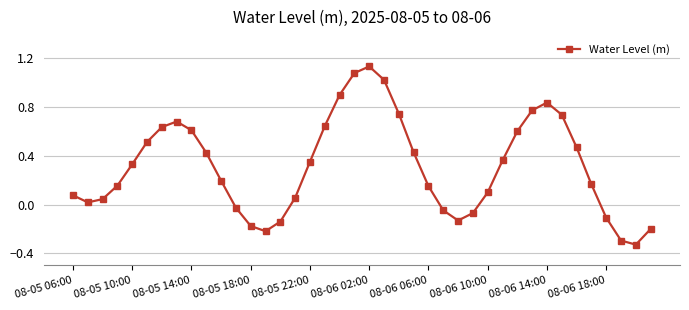

What is the difference between the maximum and minimum values?

1.5